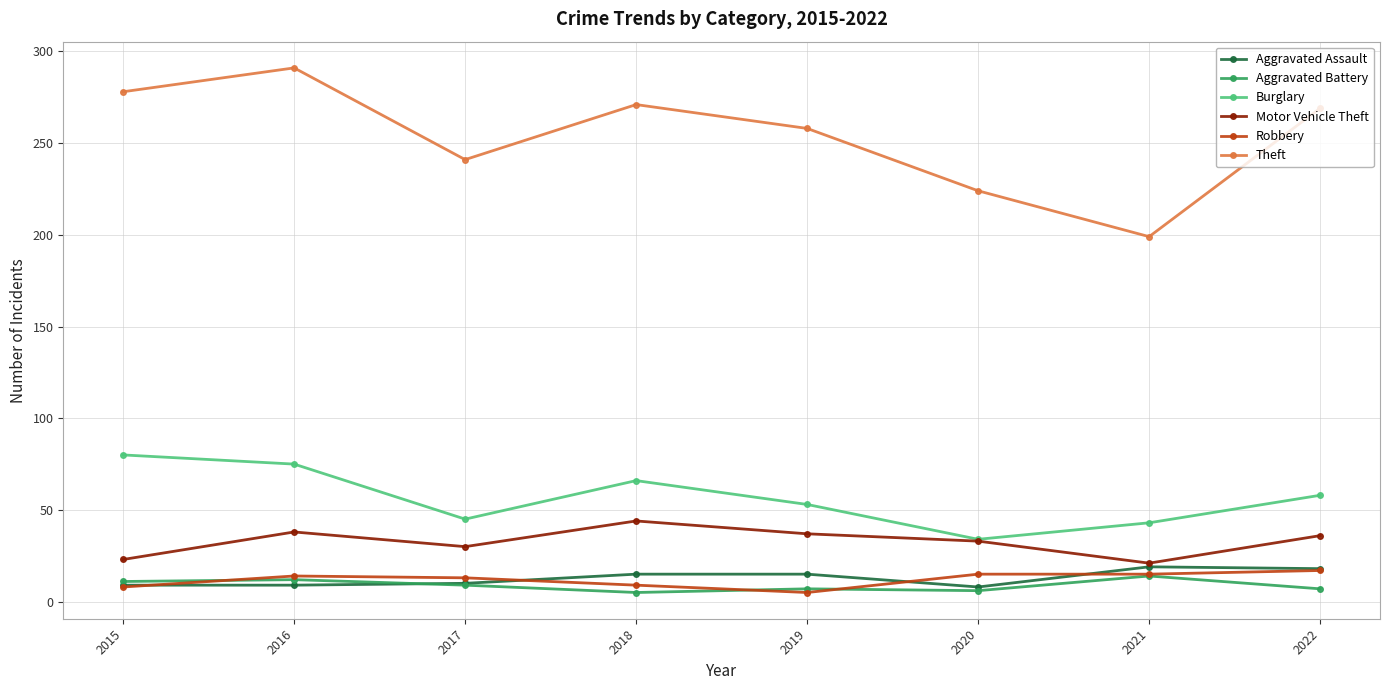

Read the Burglary value at 2022.

58